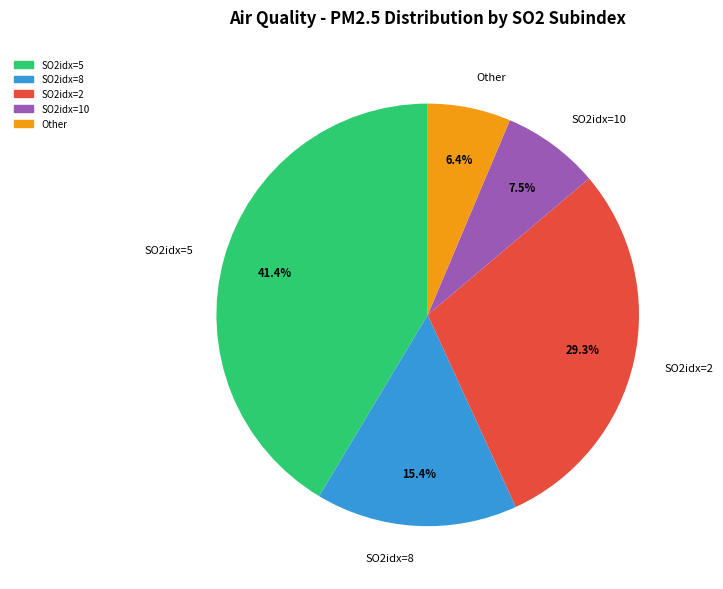

To the nearest percent, what is the difference between the largest and smallest slice percentages?

35%